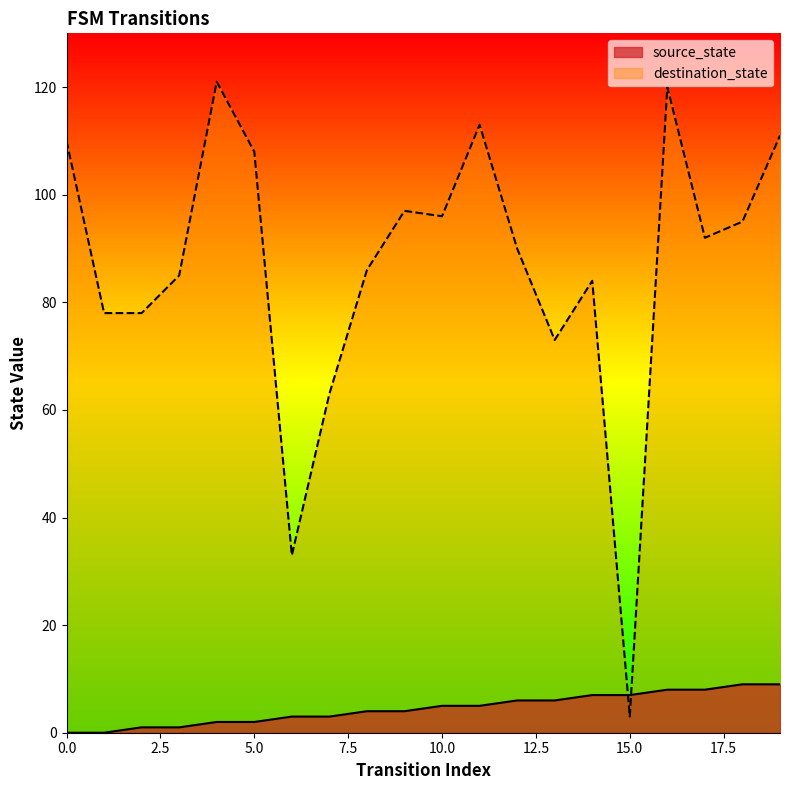

True or false: destination_state has more than 0 points higher than both neighbors.

True